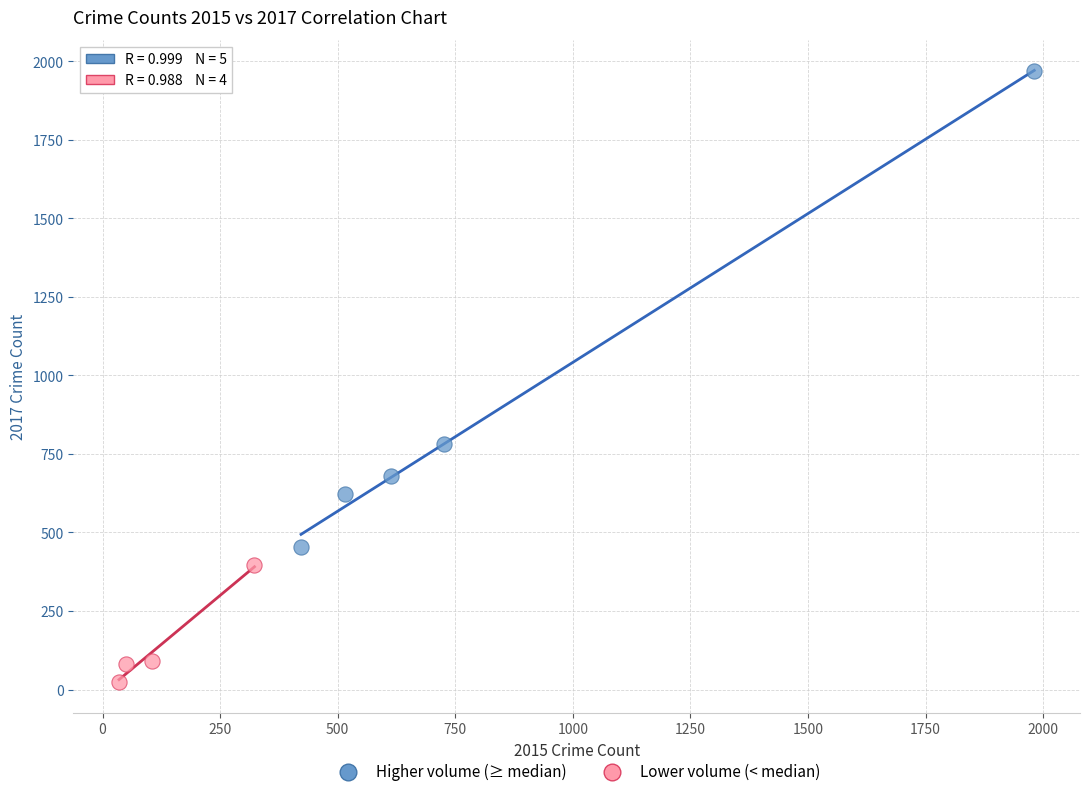

Which series has the largest Y range (max minus min)?

Higher volume (≥ median)